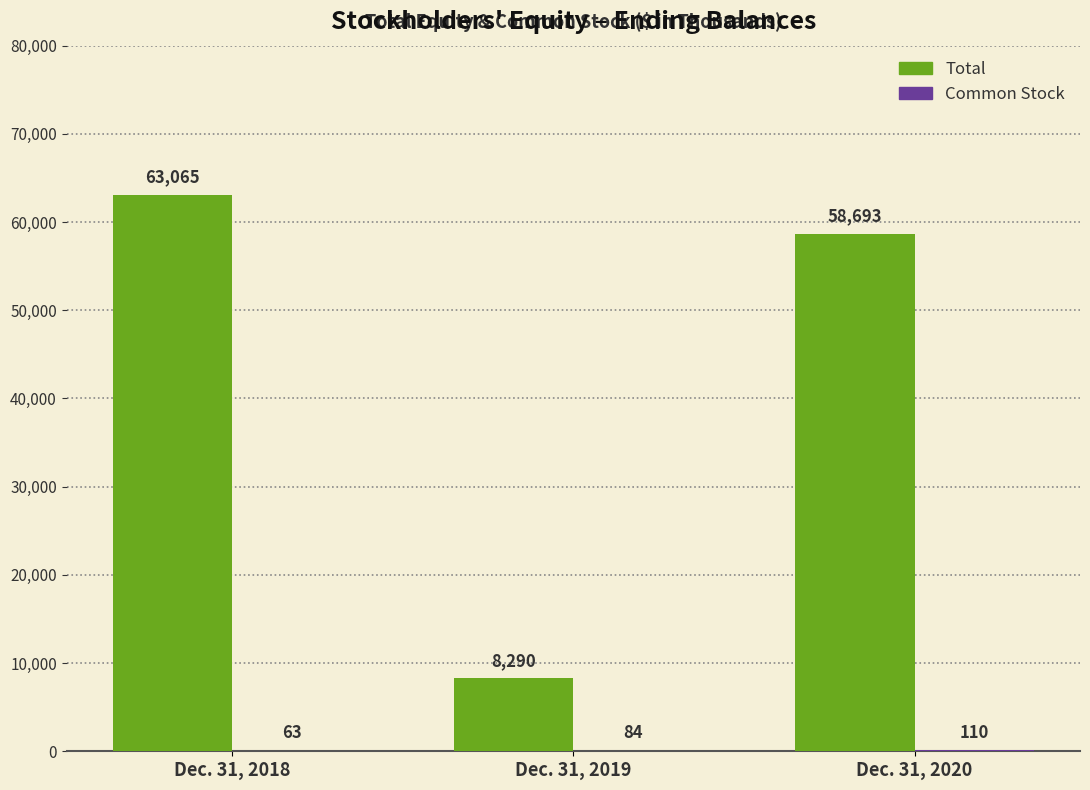

True or false: Total has a value of 63065 at Dec. 31, 2018.

True